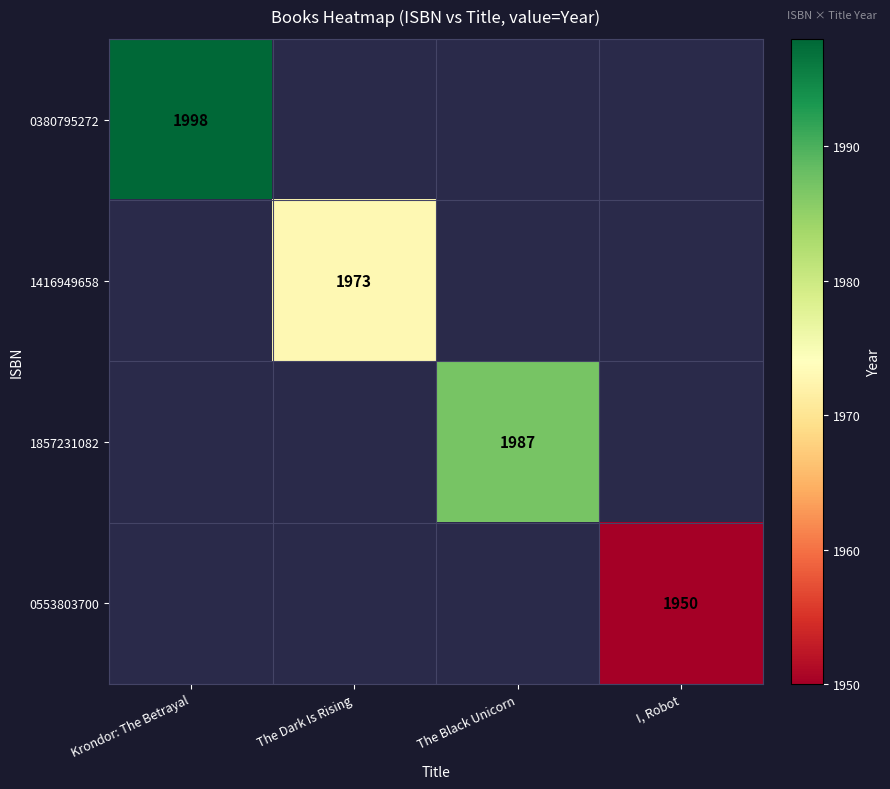

True or false: 1416949658 has a value of 2571 at The Dark Is Rising.

False